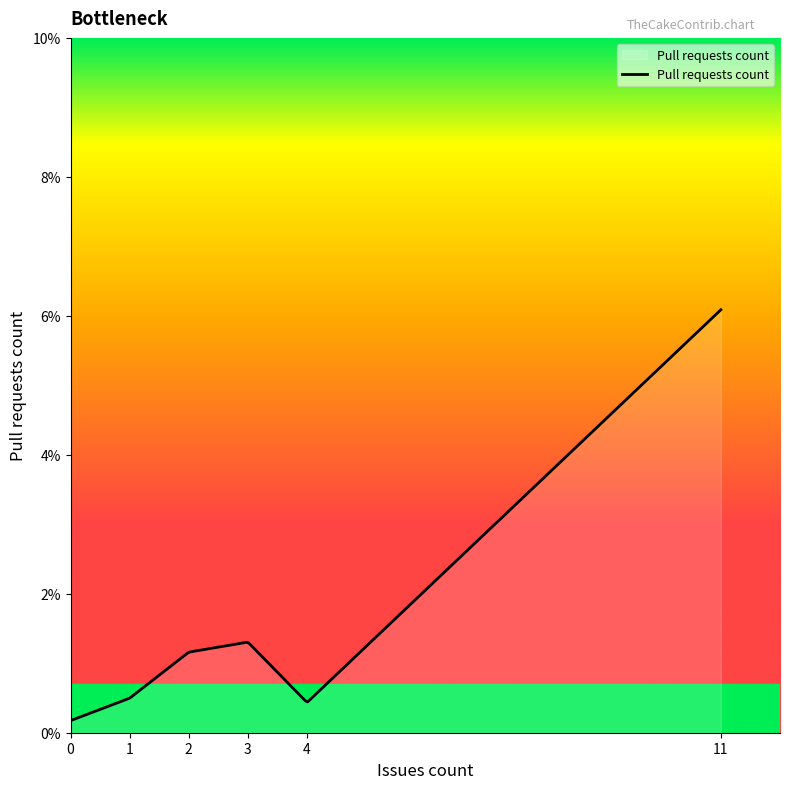

Does the chart have visible grid lines?

No